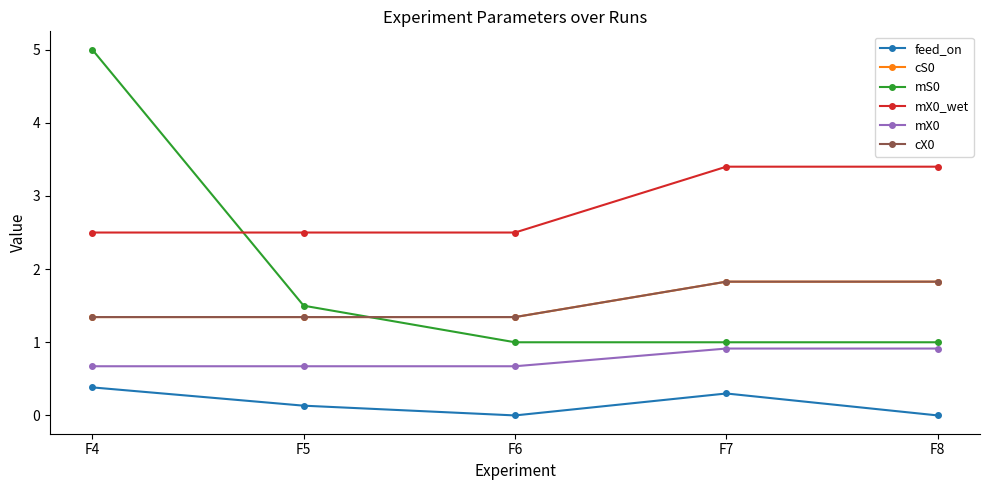

List the series in order of their peak value, highest first.

mS0, mX0_wet, cS0, cX0, mX0, feed_on